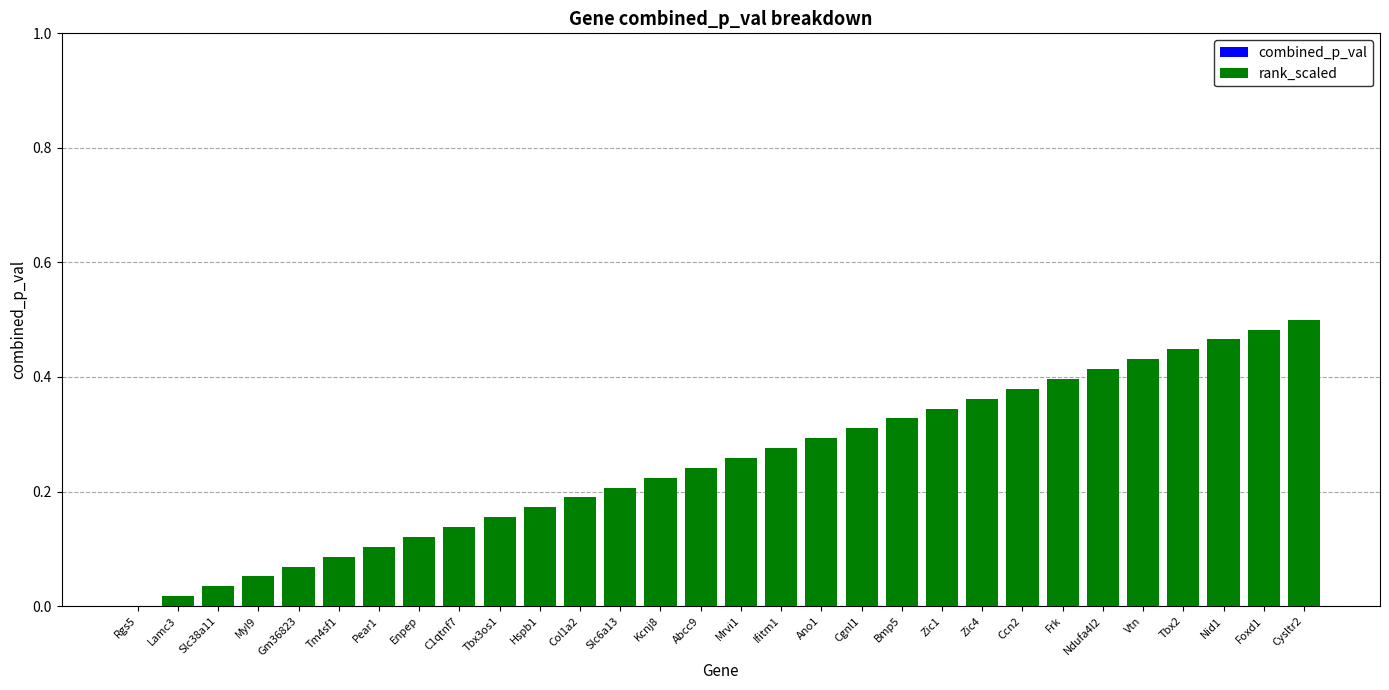

True or false: the data shows 0.2 at Rgs5.

False